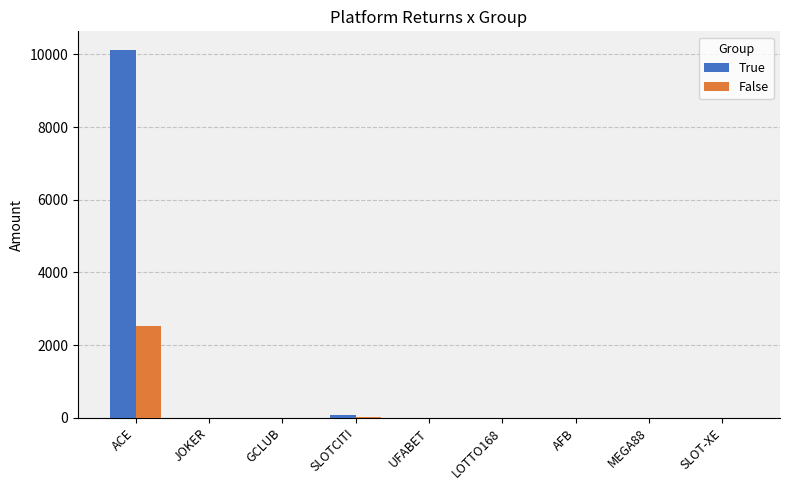

Count the number of data series in this chart.

2